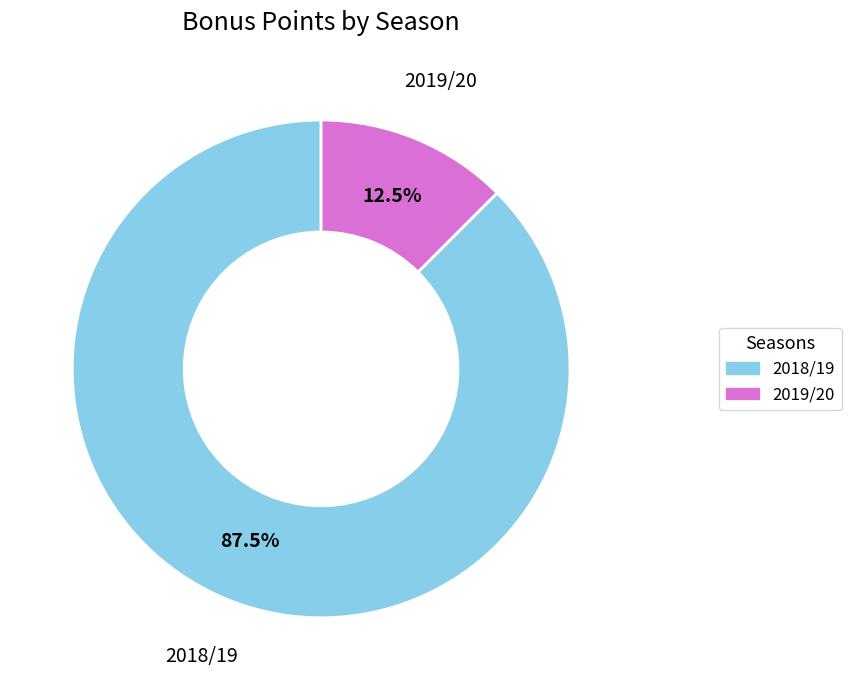

True or false: 2018/19 accounts for 96% of the total.

False